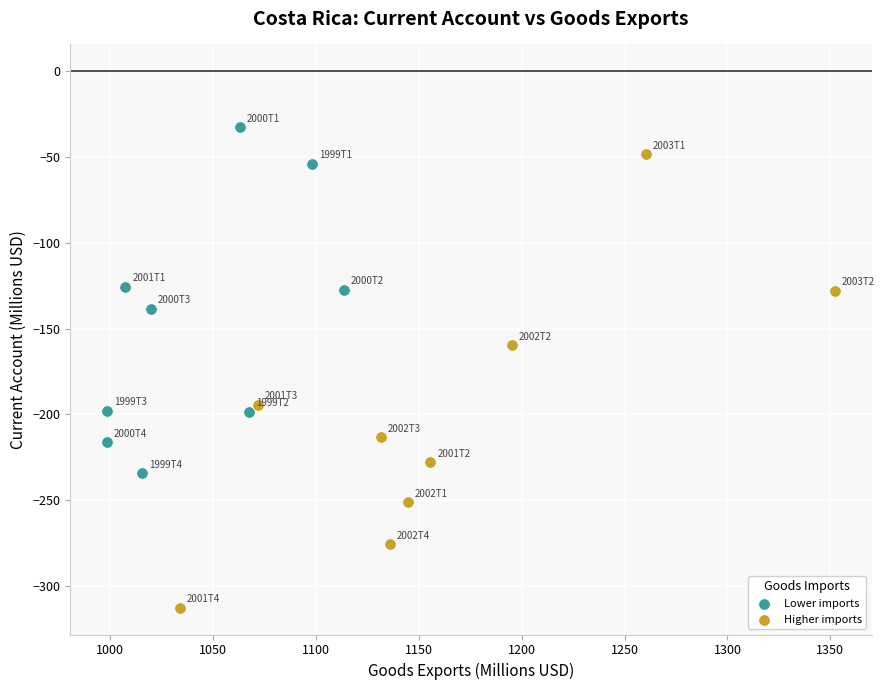

Which series contains the lowest Y value?

Higher imports